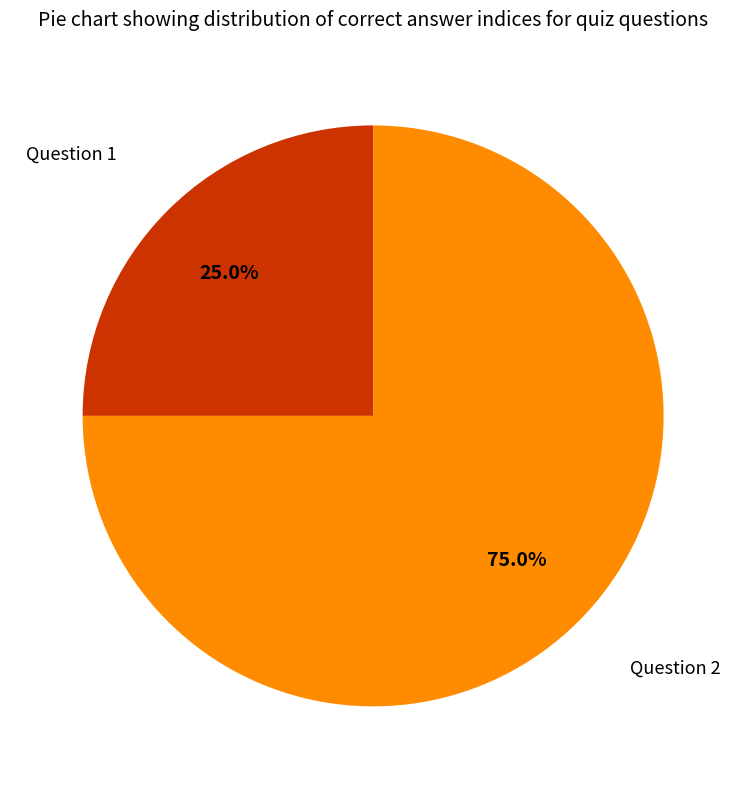

Does any single category account for the majority?

Yes